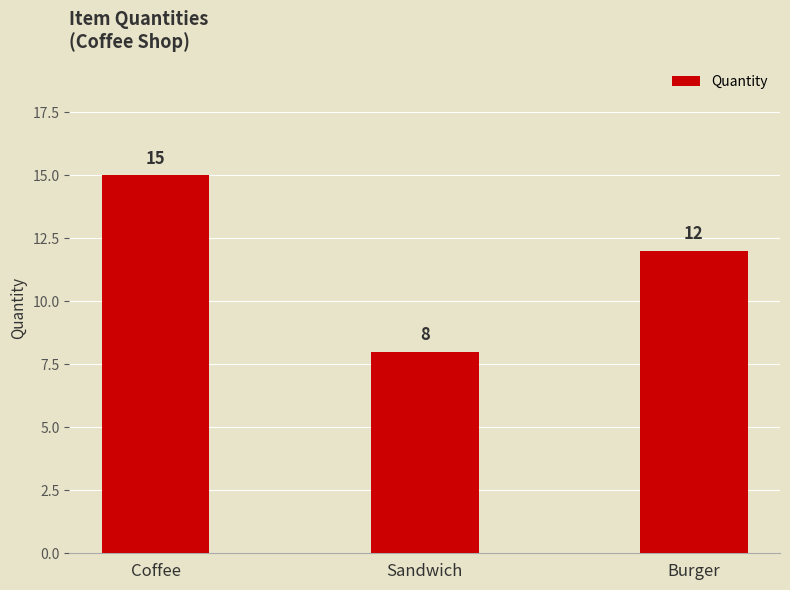

How many distinct data groups are displayed?

1